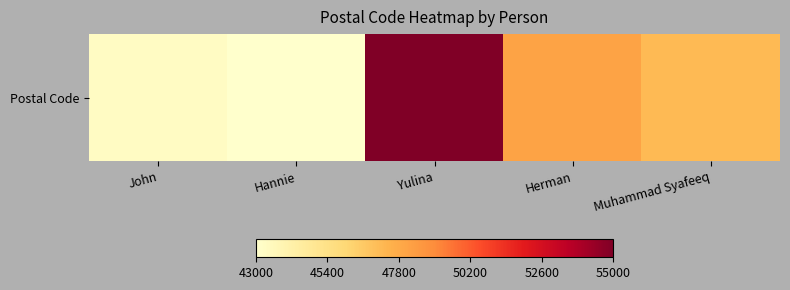

Which has a higher value, John or Herman?

Herman